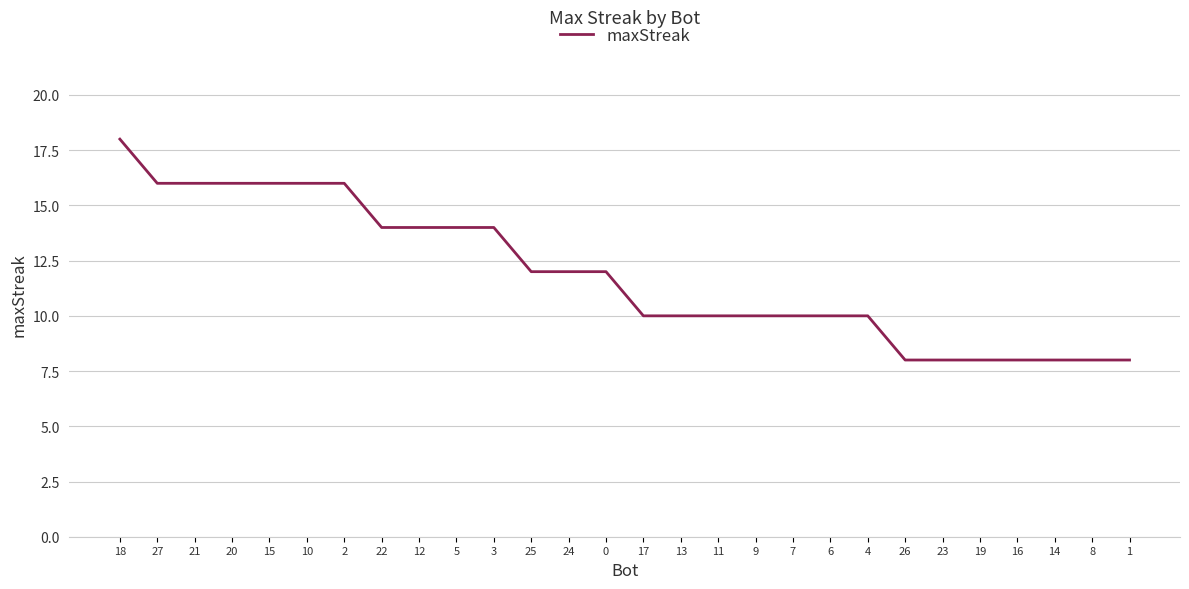

What position from the right is 27?

27